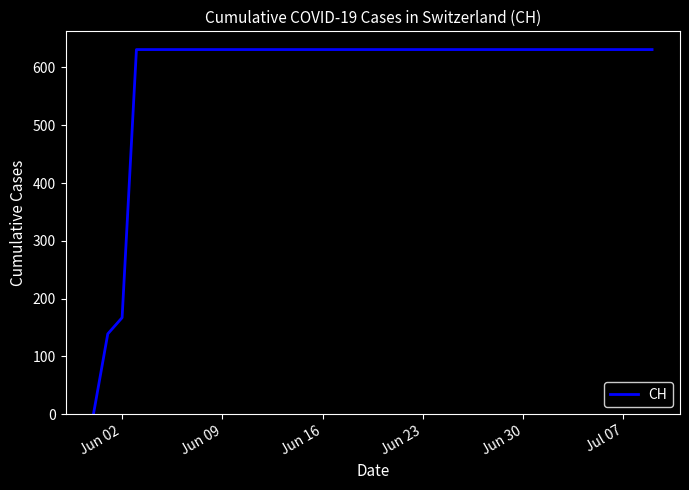

What is the difference between the maximum and minimum values?

631